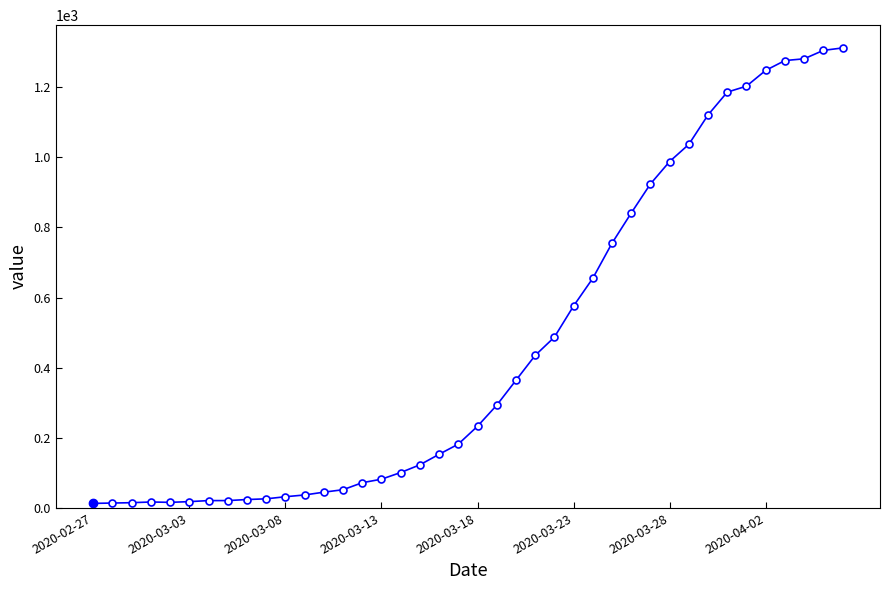

What is the difference between the maximum and minimum values?

1299